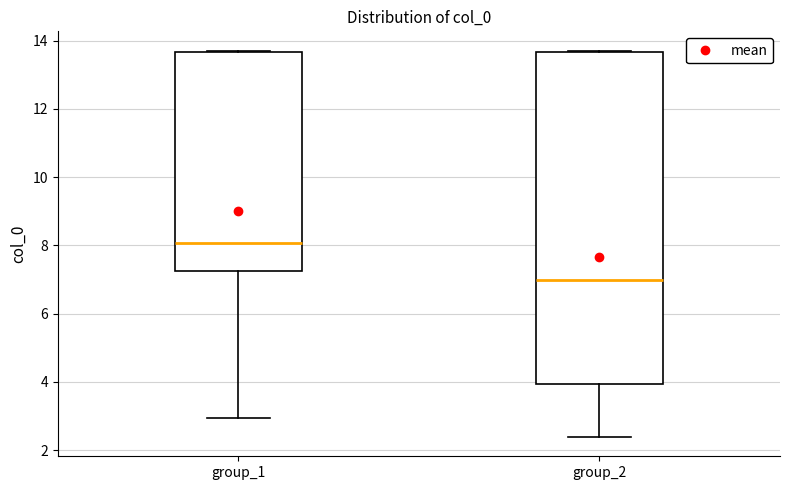

Comparing the boxes themselves (not the whiskers), which one is the tallest?

group_2